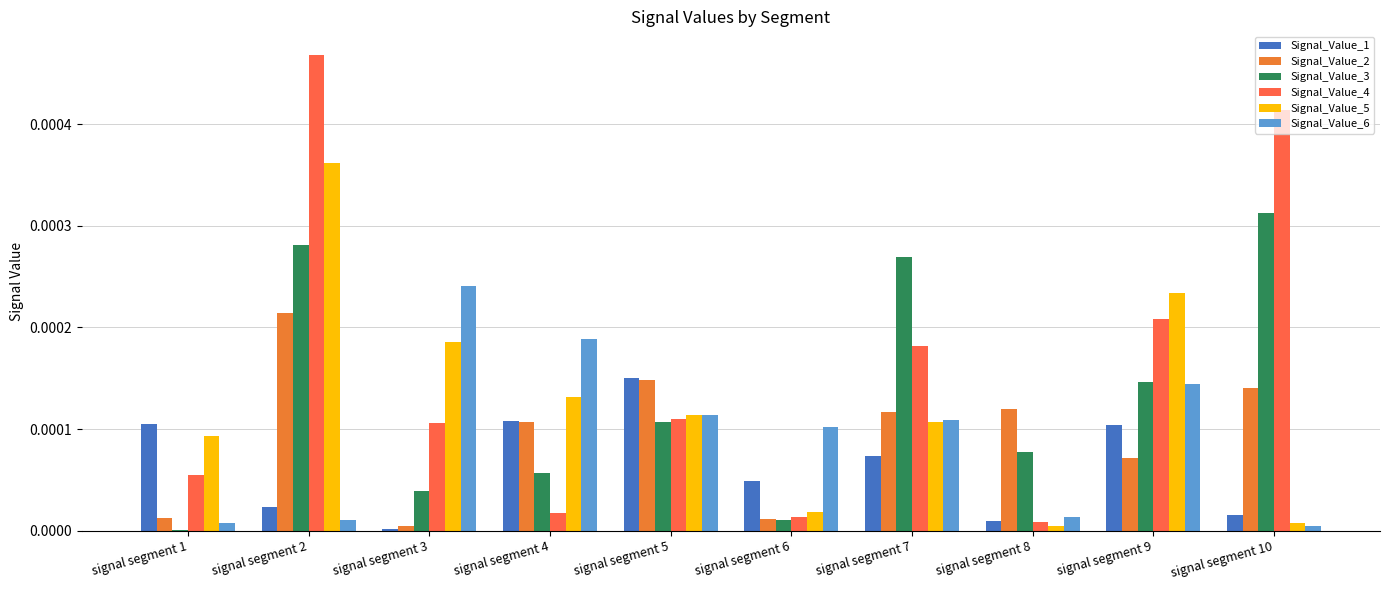

Is it true that Signal_Value_4 equals 0.0 at signal segment 4?

True